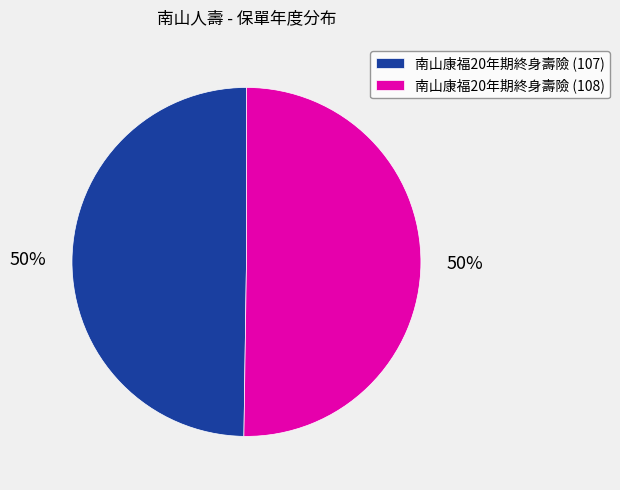

Do 南山康福20年期終身壽險 (107) and 南山康福20年期終身壽險 (108) together represent more than half of the pie?

Yes